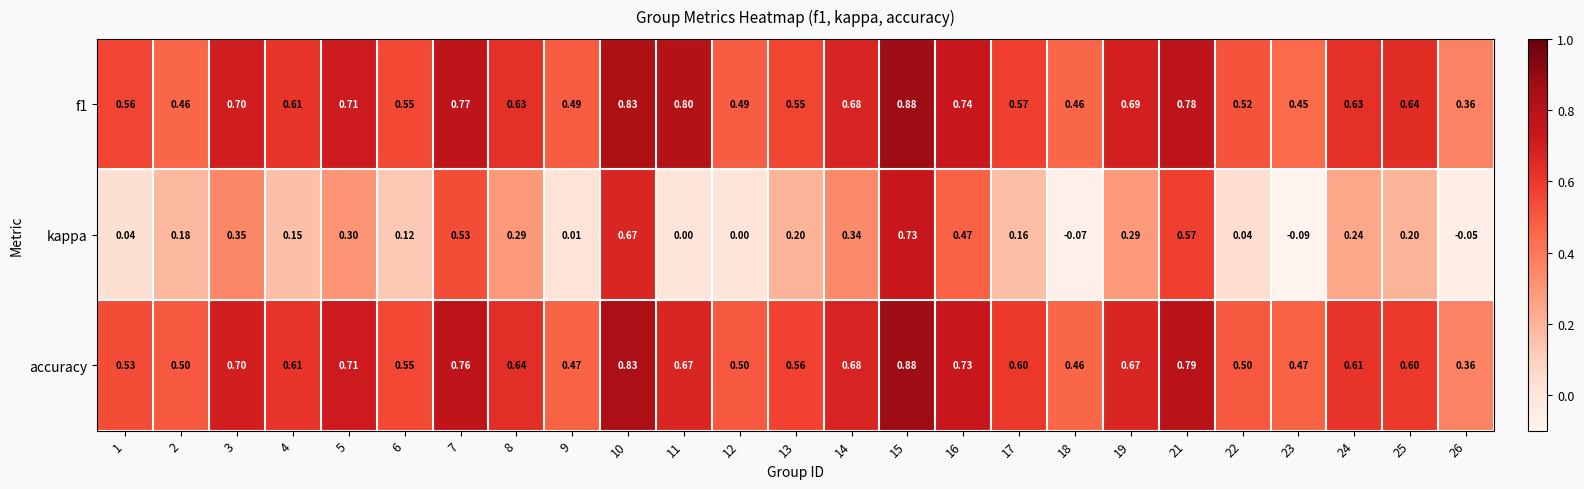

Between 14 and 18, which series saw the biggest shift?

kappa